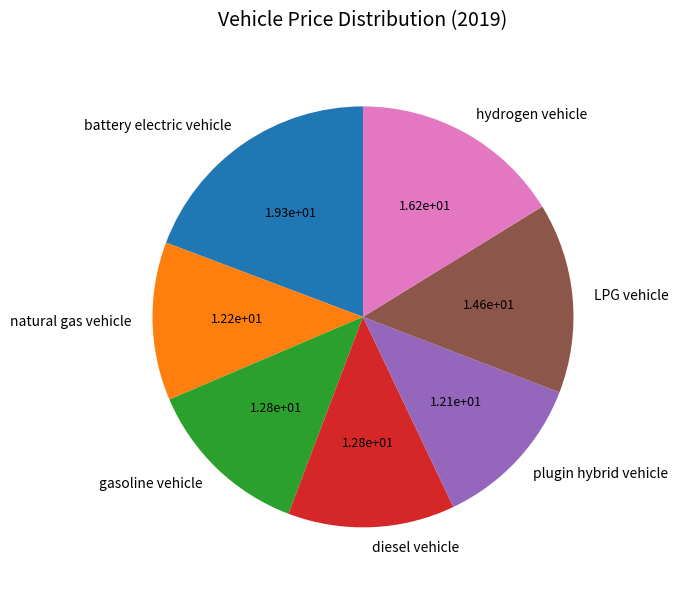

How many slices are in this pie chart?

7